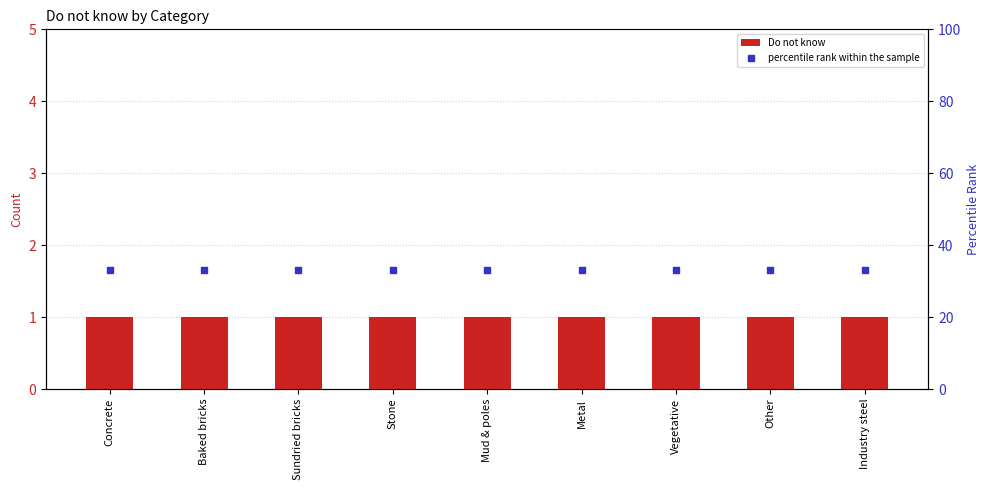

Which series has the largest Y range (max minus min)?

Do not know